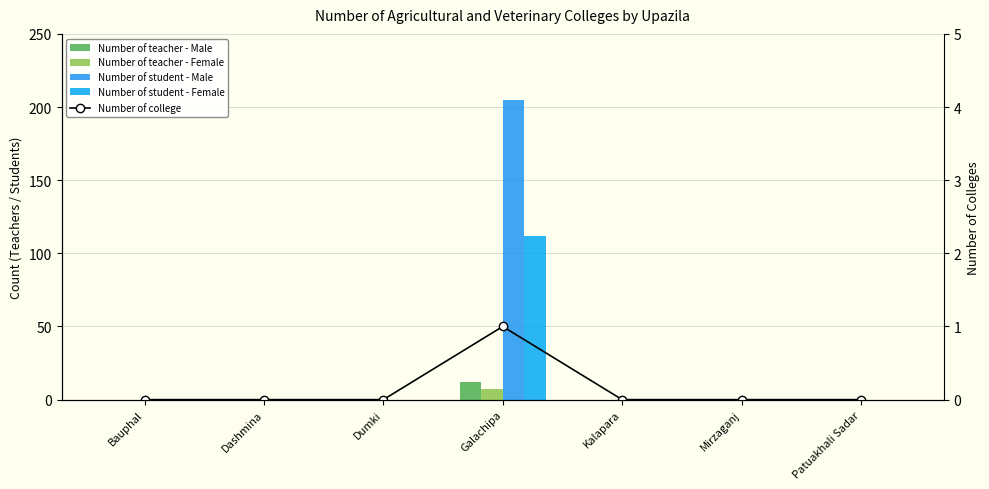

Reading right to left, what are all the values shown in this chart?

Number of teacher - Male: Patuakhali Sadar=0	Mirzaganj=0	Kalapara=0	Galachipa=12	Dumki=0	Dashmina=0	Bauphal=0
Number of teacher - Female: Patuakhali Sadar=0	Mirzaganj=0	Kalapara=0	Galachipa=7	Dumki=0	Dashmina=0	Bauphal=0
Number of student - Male: Patuakhali Sadar=0	Mirzaganj=0	Kalapara=0	Galachipa=205	Dumki=0	Dashmina=0	Bauphal=0
Number of student - Female: Patuakhali Sadar=0	Mirzaganj=0	Kalapara=0	Galachipa=112	Dumki=0	Dashmina=0	Bauphal=0
Number of college: Patuakhali Sadar=0	Mirzaganj=0	Kalapara=0	Galachipa=1	Dumki=0	Dashmina=0	Bauphal=0